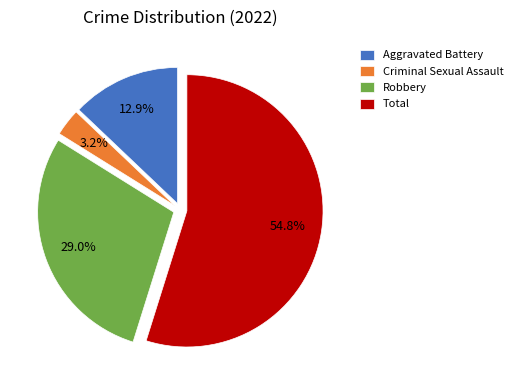

Between Criminal Sexual Assault and Aggravated Battery, which is larger?

Aggravated Battery